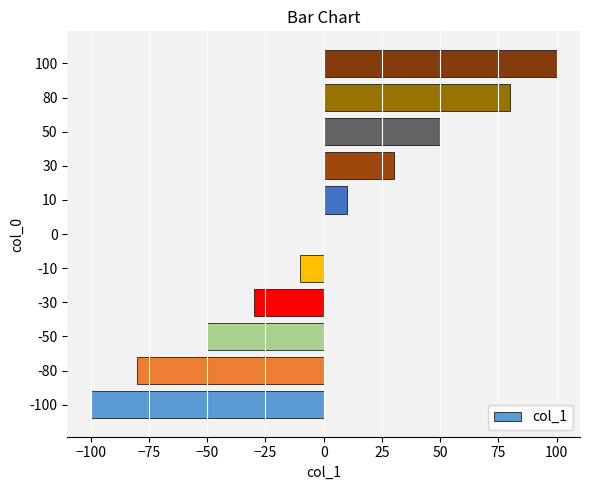

How many data points does each series have?

11